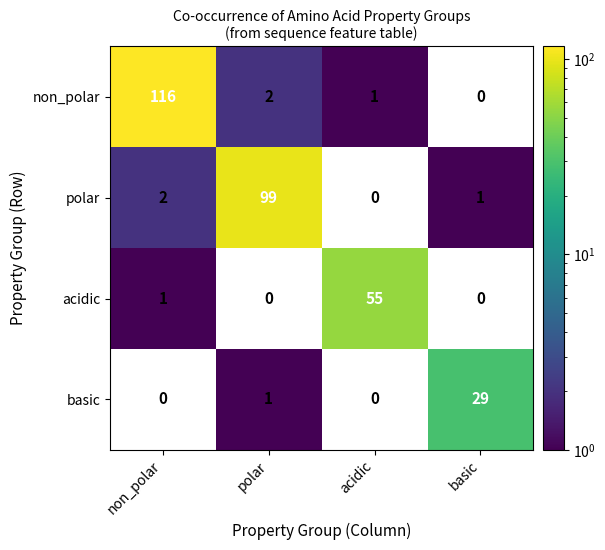

At non_polar, list the series in order from smallest to largest.

basic, acidic, polar, non_polar